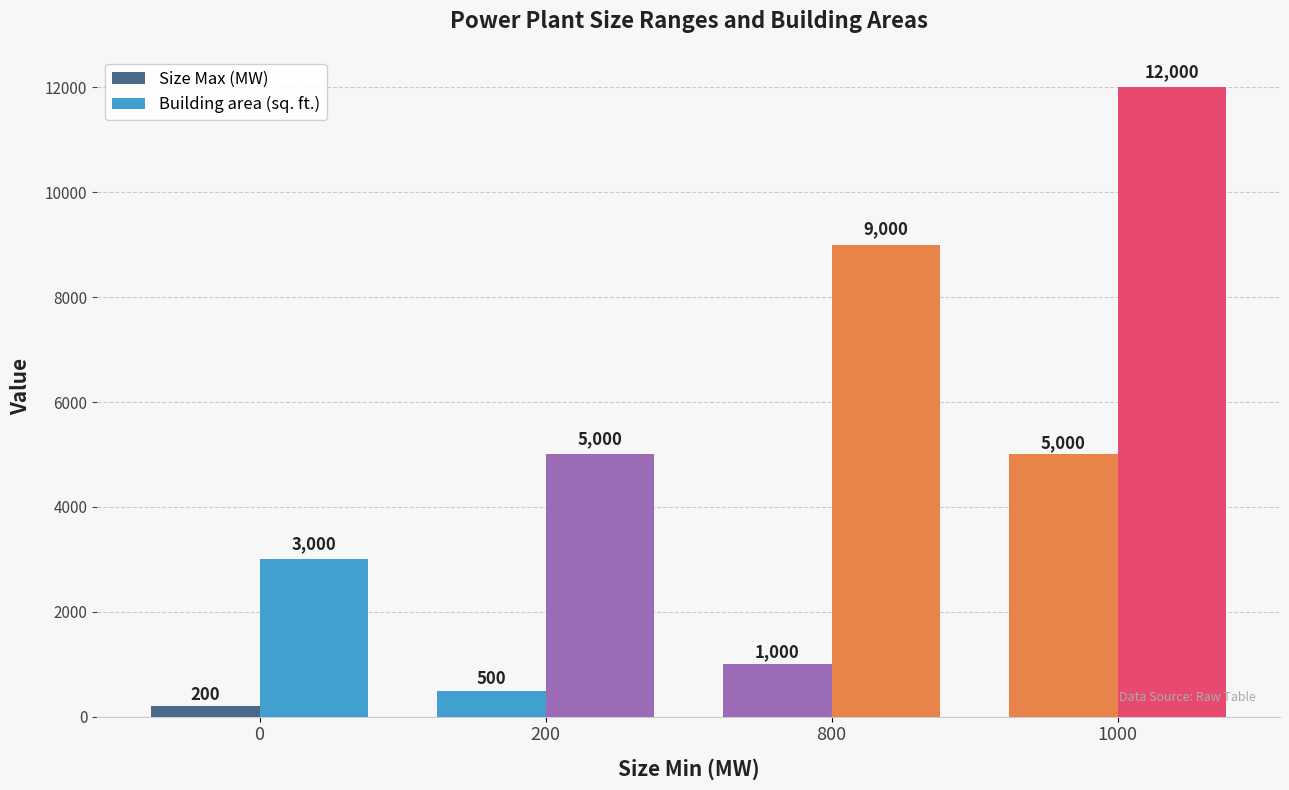

Count the number of data series in this chart.

2